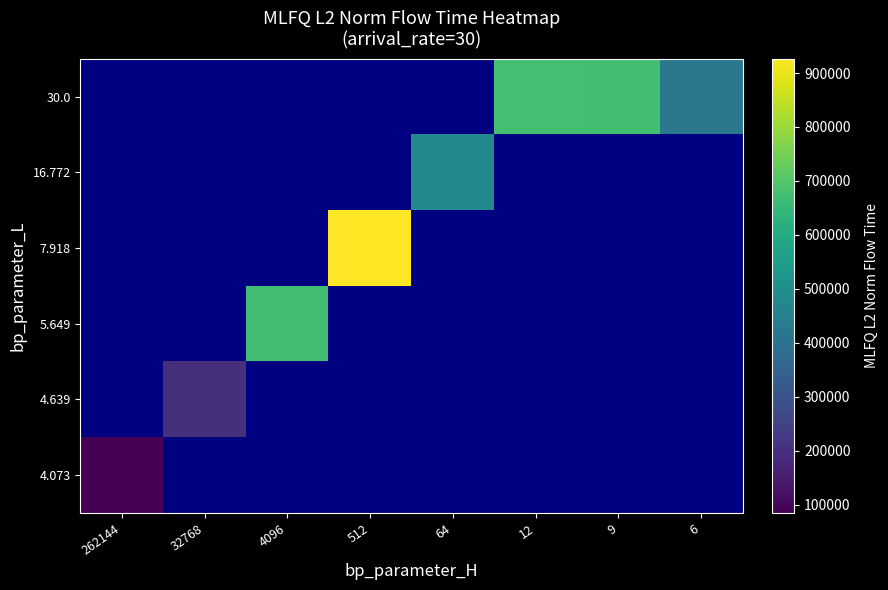

What is the minimum value shown in the chart?

84272.5